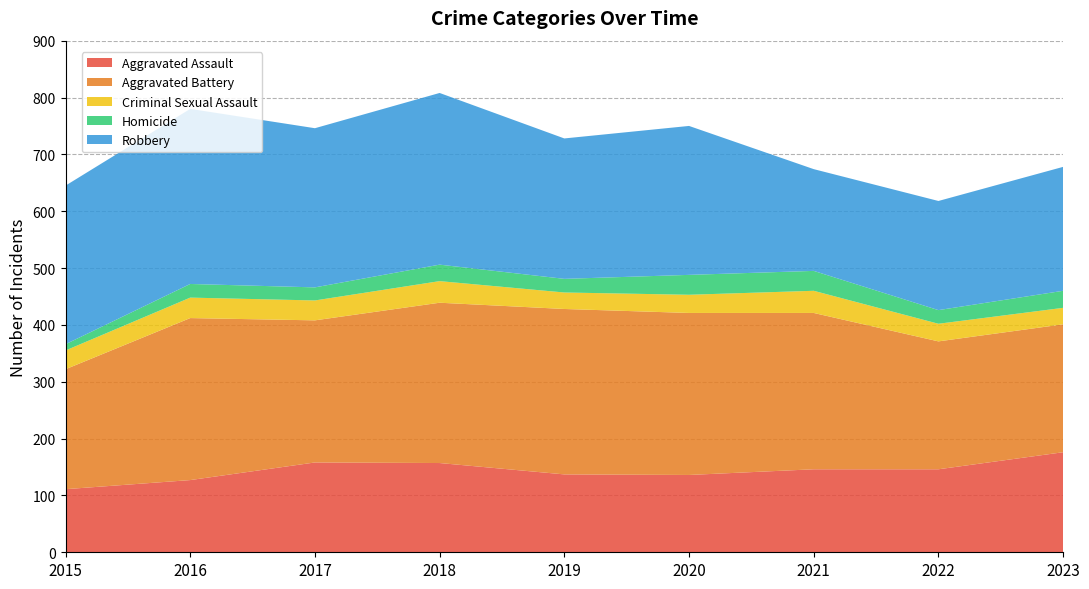

Reading left to right, extract all data points from this chart.

Aggravated Assault: 2015=111	2016=127	2017=158	2018=157	2019=137	2020=136	2021=146	2022=146	2023=176
Aggravated Battery: 2015=211	2016=285	2017=250	2018=282	2019=291	2020=285	2021=275	2022=225	2023=225
Criminal Sexual Assault: 2015=33	2016=36	2017=35	2018=38	2019=29	2020=32	2021=39	2022=31	2023=29
Homicide: 2015=11	2016=24	2017=23	2018=29	2019=24	2020=35	2021=35	2022=24	2023=30
Robbery: 2015=279	2016=308	2017=280	2018=302	2019=247	2020=262	2021=179	2022=192	2023=218